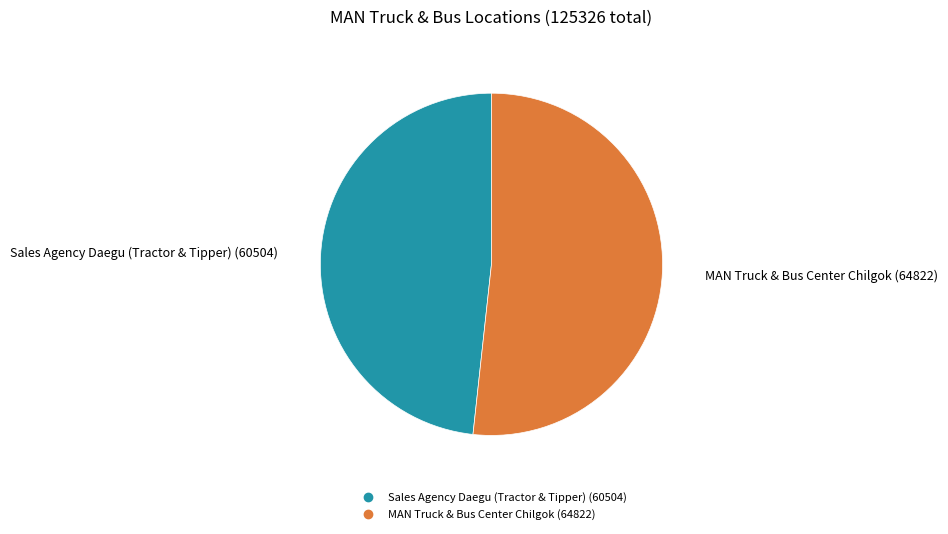

Is the sum of MAN Truck & Bus Center Chilgok and Sales Agency Daegu (Tractor & Tipper) greater than half?

Yes